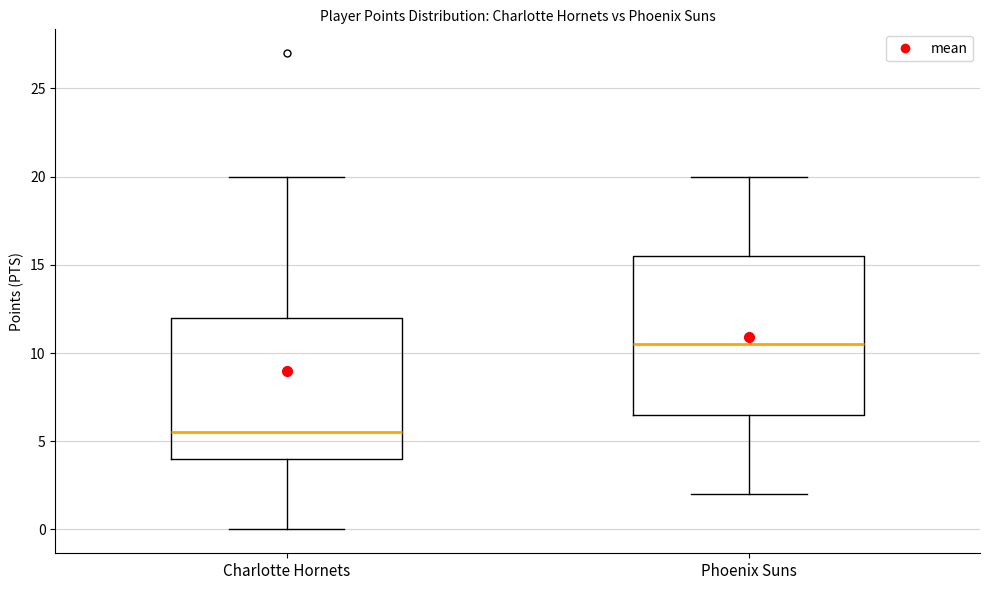

Reading left to right, read every box against the y-axis: the position of its median line, the range the box covers, and the ends of its whiskers. The values are not printed on the chart, so give them approximately, as read against the axis.

Charlotte Hornets: median 5.5, box 4.0 to 12.0, whiskers 0.0 to 20.0
Phoenix Suns: median 10.5, box 6.5 to 15.5, whiskers 2.0 to 20.0